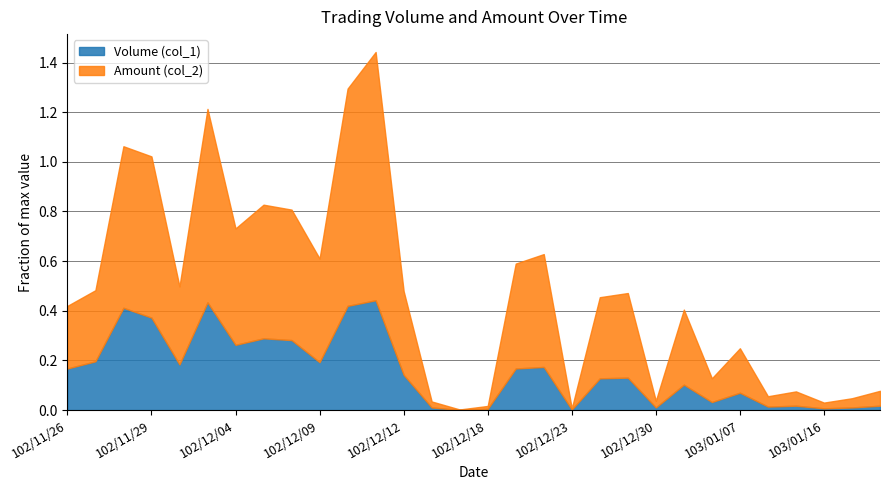

Is it true that Volume (col_1) equals 85731 at 102/11/26?

False